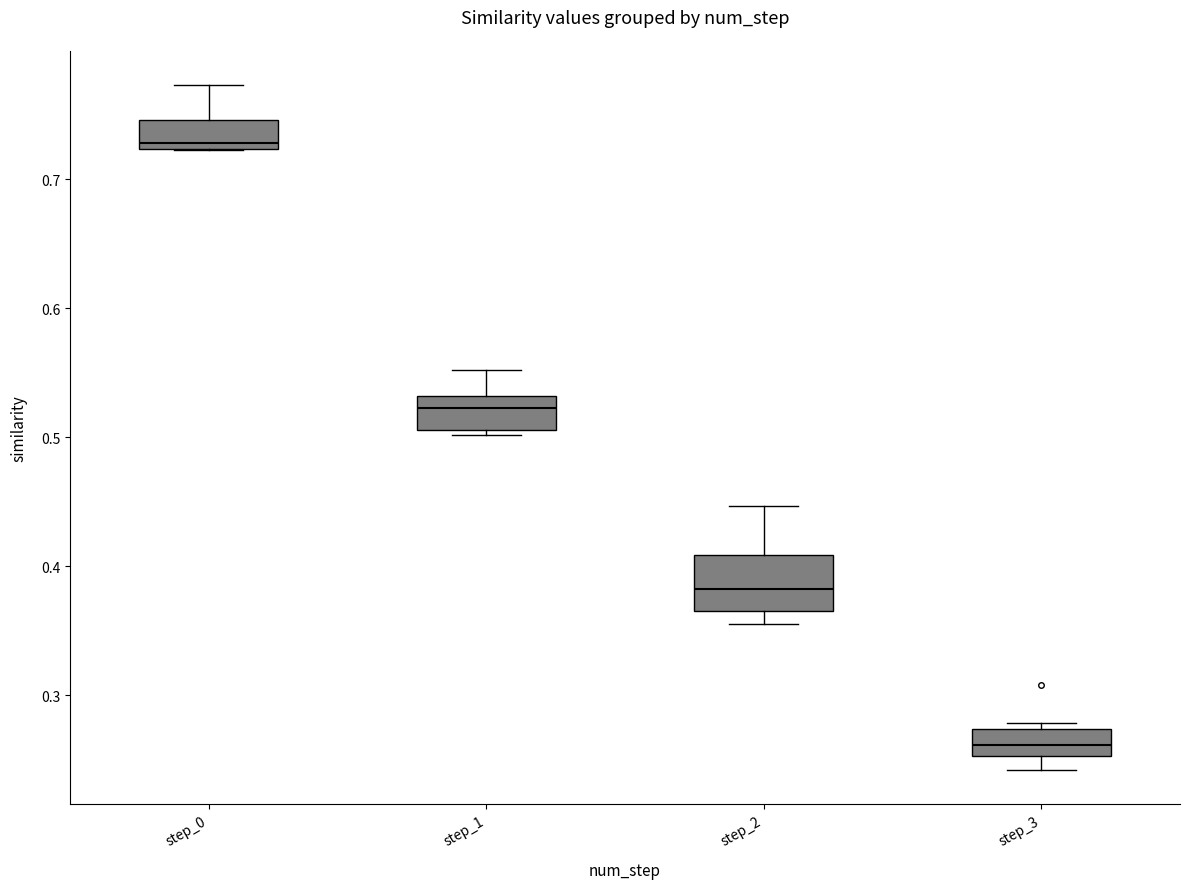

Which box is the tallest, from its lower edge to its upper edge?

step_2